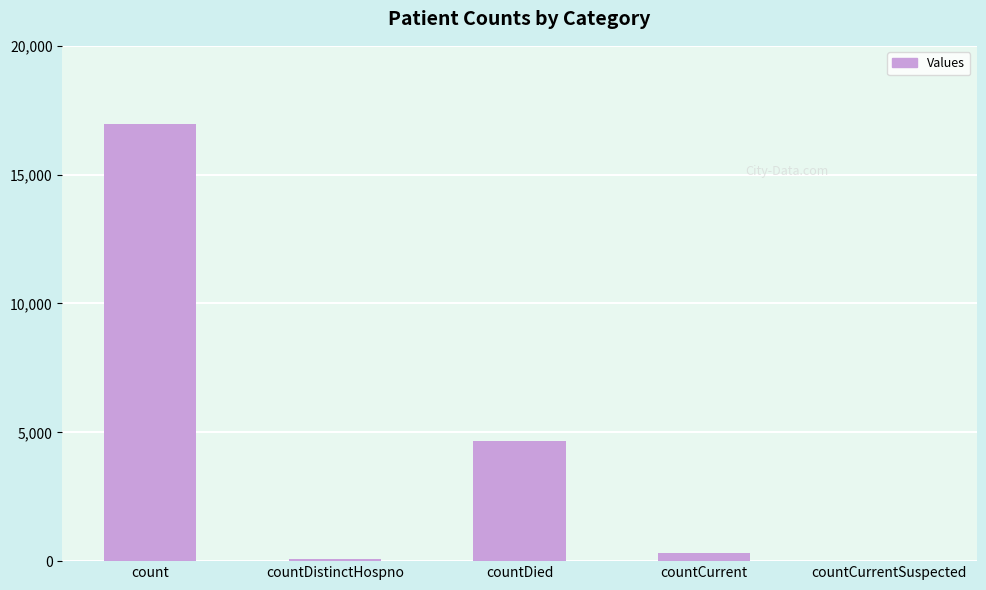

Count the number of categories in the chart.

5